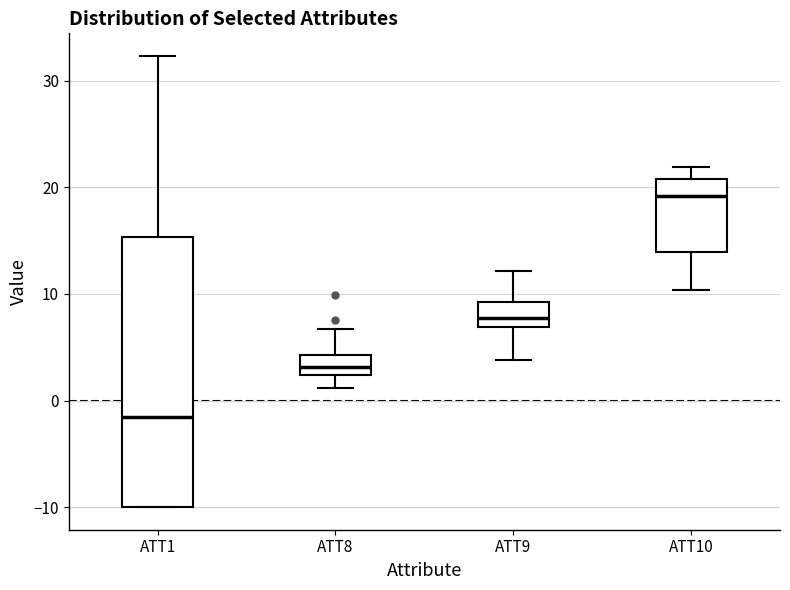

Reading left to right, read every box against the y-axis: the position of its median line, the range the box covers, and the ends of its whiskers. The values are not printed on the chart, so give them approximately, as read against the axis.

ATT1: median -2, box -10 to 15, whiskers -10 to 32
ATT8: median 3, box 2 to 4, whiskers 1 to 7
ATT9: median 8, box 7 to 9, whiskers 4 to 12
ATT10: median 19, box 14 to 21, whiskers 10 to 22